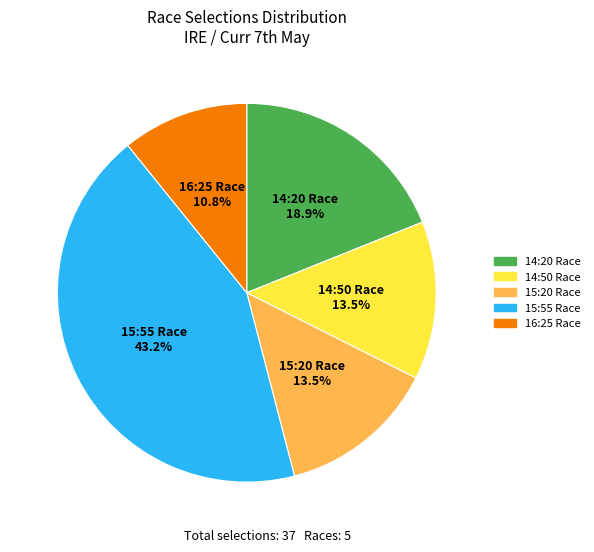

How many segments does this pie chart have?

5